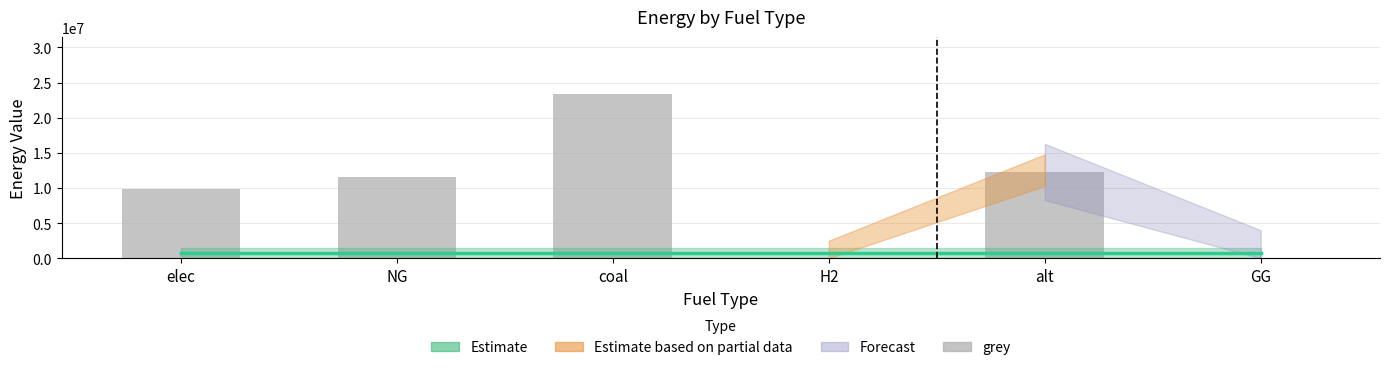

What is the sum of all values?

57064614.8